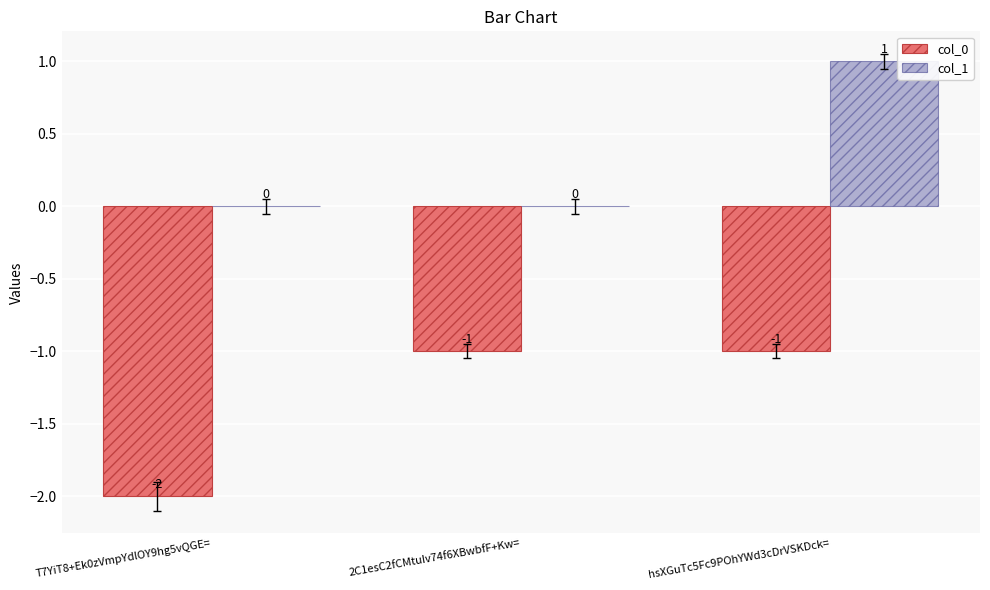

True or false: col_0 has a value of -3 at T7YiT8+Ek0zVmpYdlOY9hg5vQGE=.

False